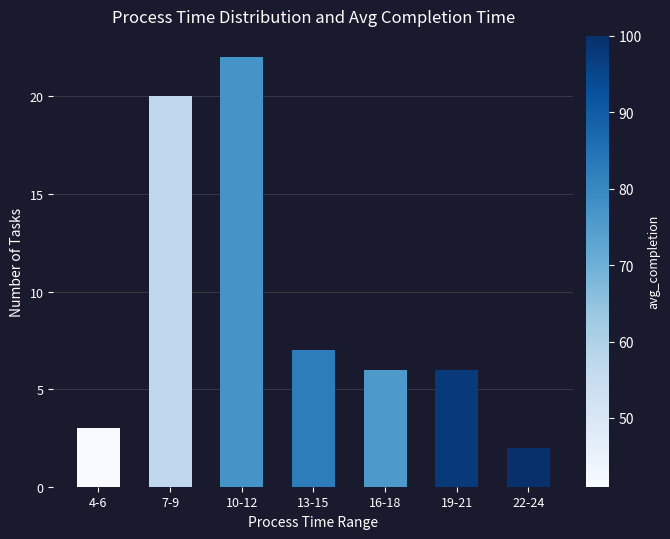

What is the label of the 6th bar from the left?

19-21